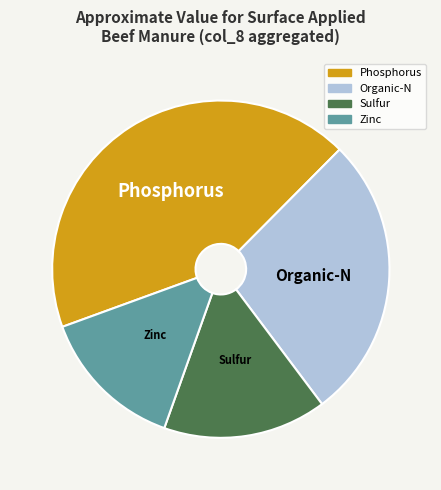

Combined, do Phosphorus and Sulfur account for over 50%?

Yes